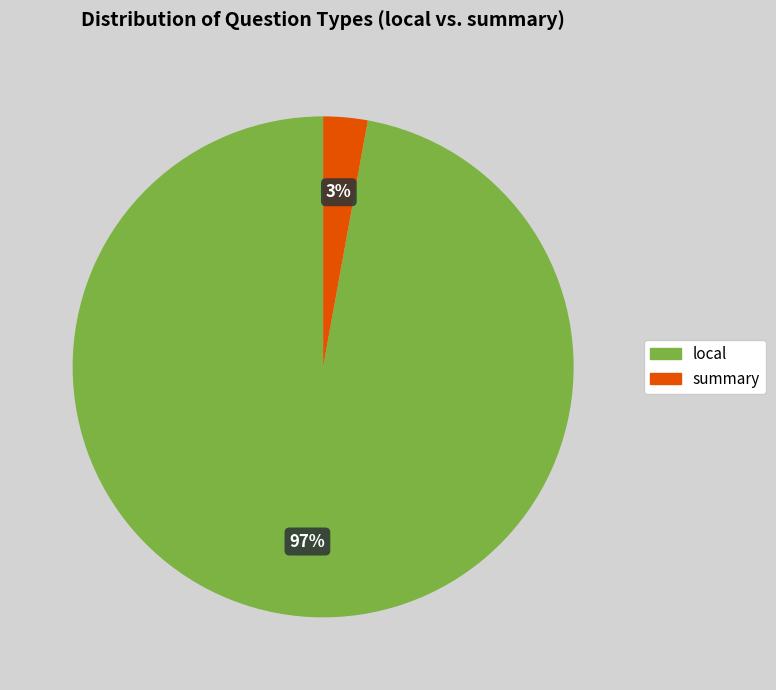

Which category has the biggest portion of the pie?

local